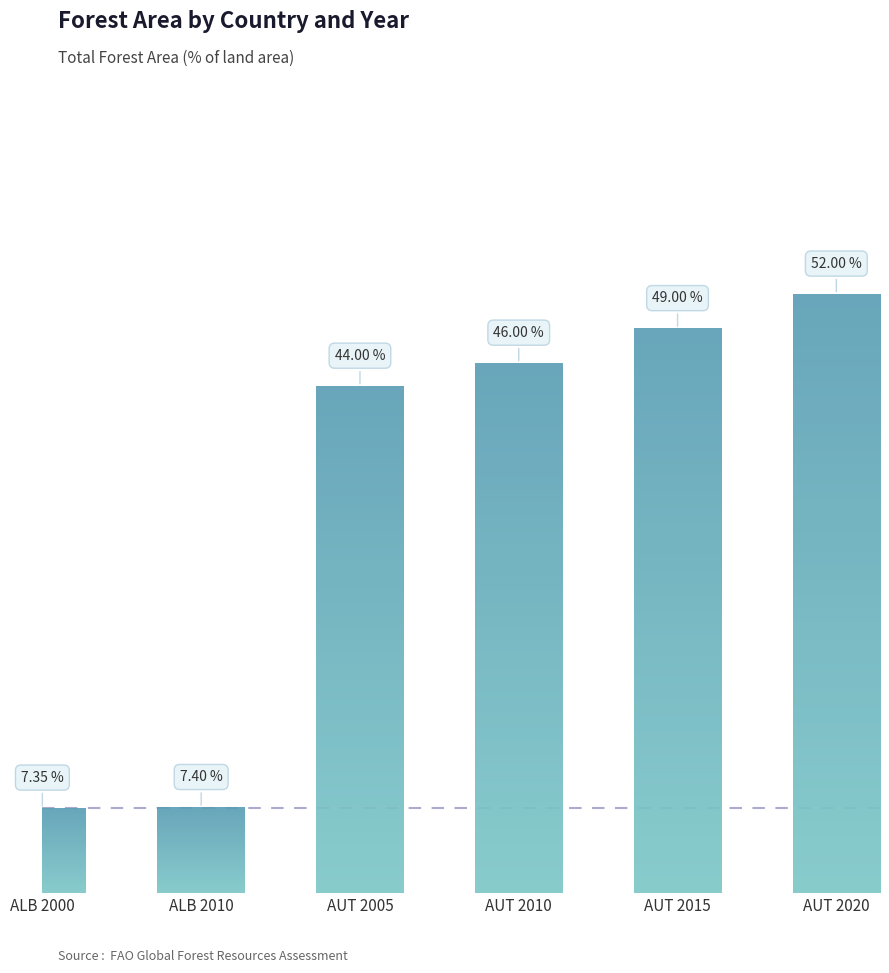

List the labels in order of value, smallest first.

ALB 2000, ALB 2010, AUT 2005, AUT 2010, AUT 2015, AUT 2020